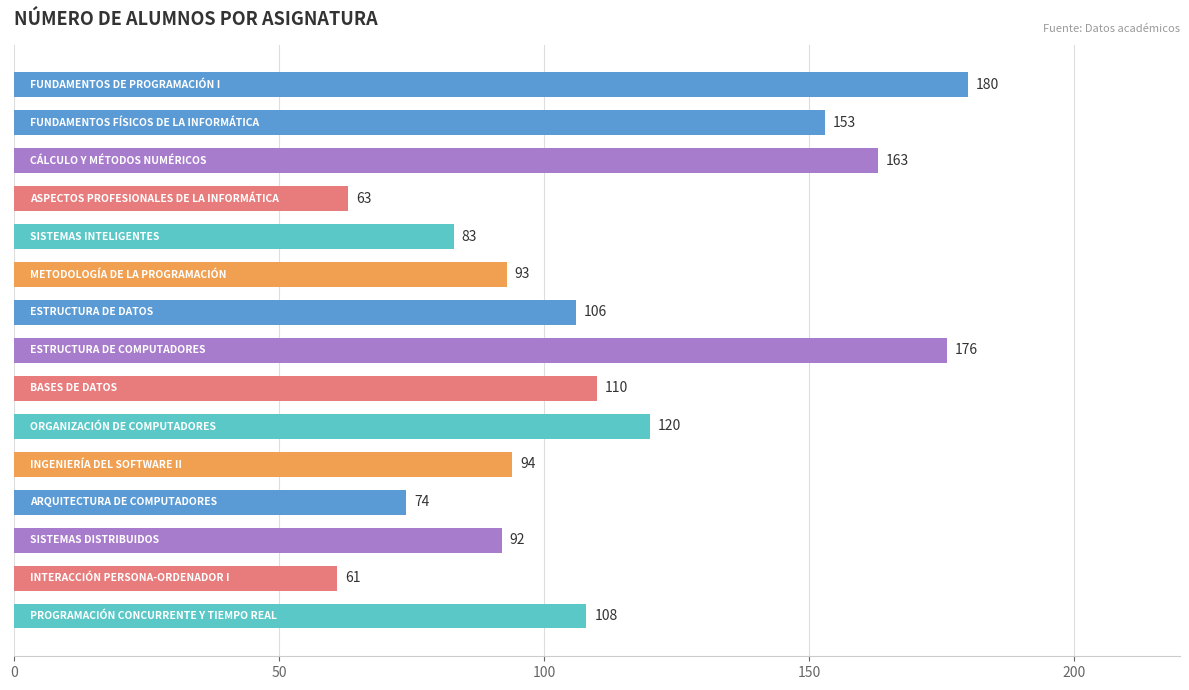

What is the smallest value displayed?

61